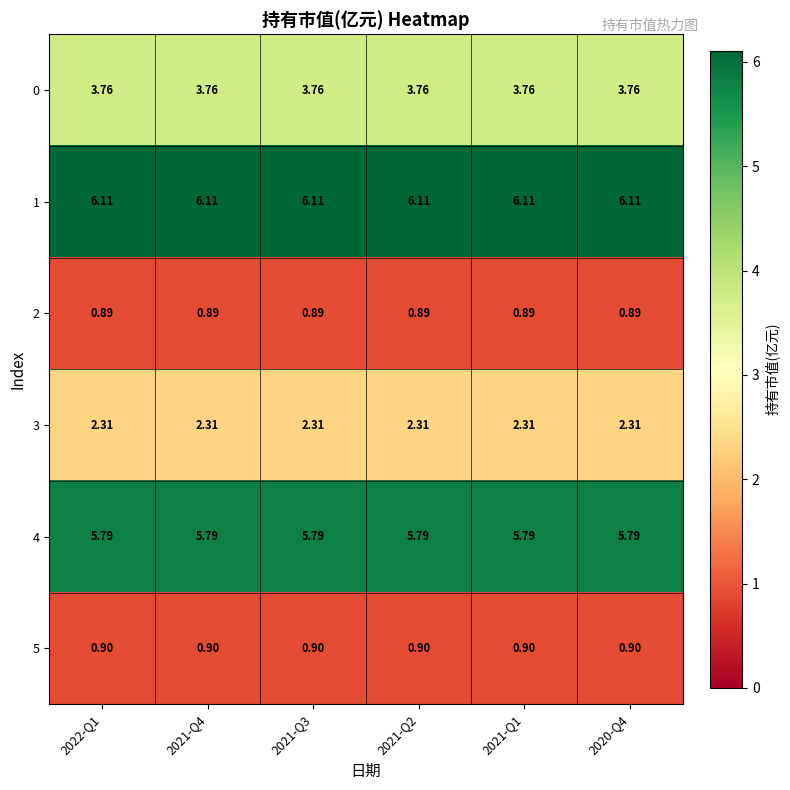

Between 2021-Q2 and 2021-Q1, which is larger?

2021-Q2